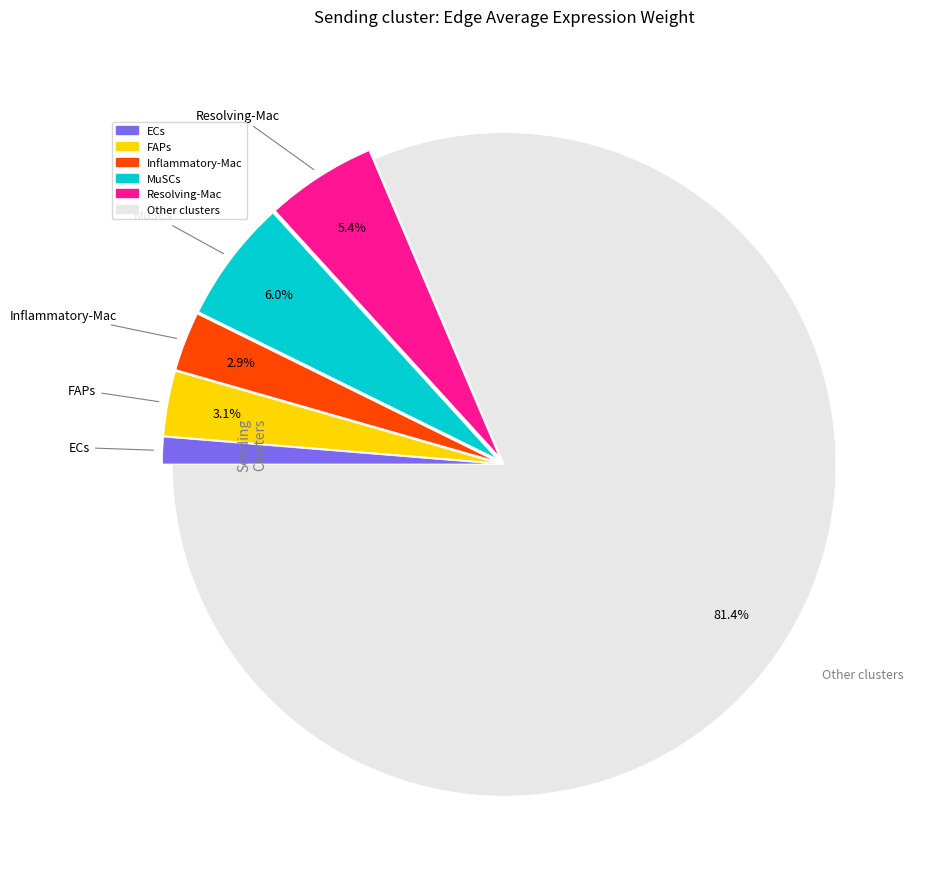

Count the number of slices in the pie.

6